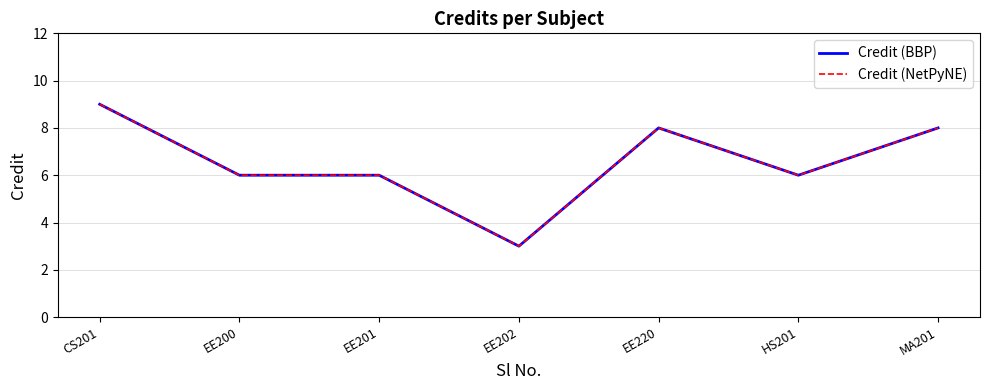

What is the approximate value of Credit (BBP) at EE200?

6